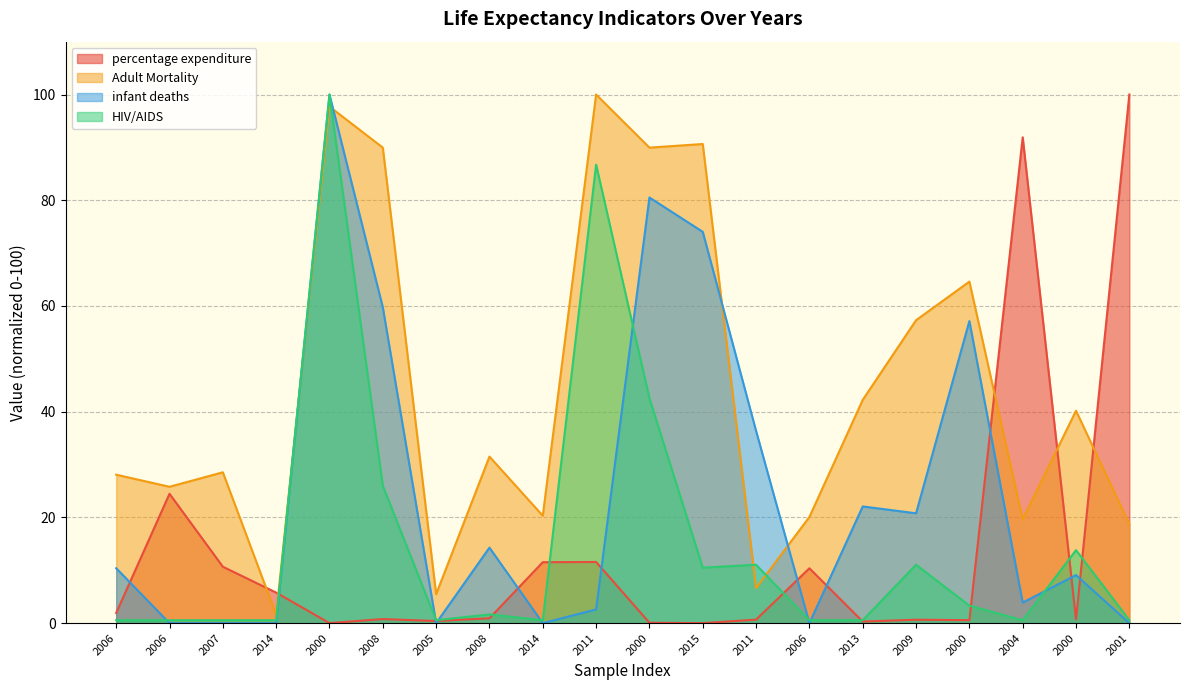

Which series has the widest spread of values?

percentage expenditure